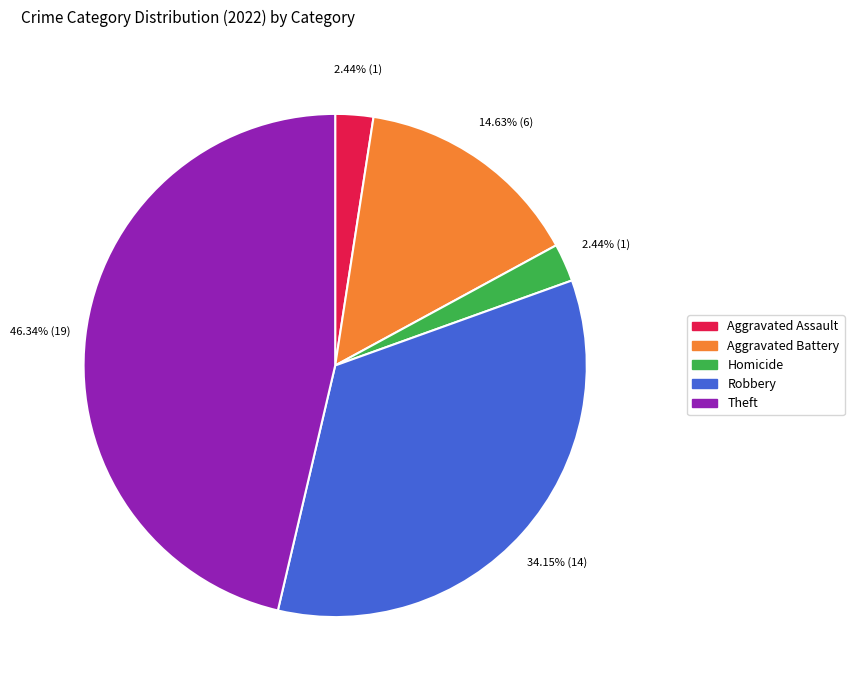

Does any single category account for the majority?

No